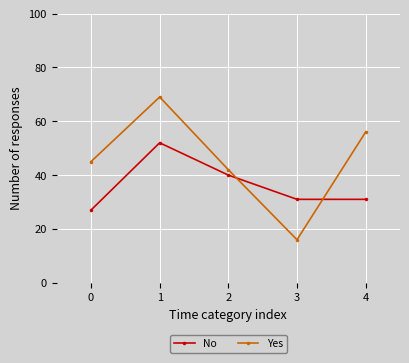

In Yes, how many points are higher than both neighbors (excluding endpoints)?

1